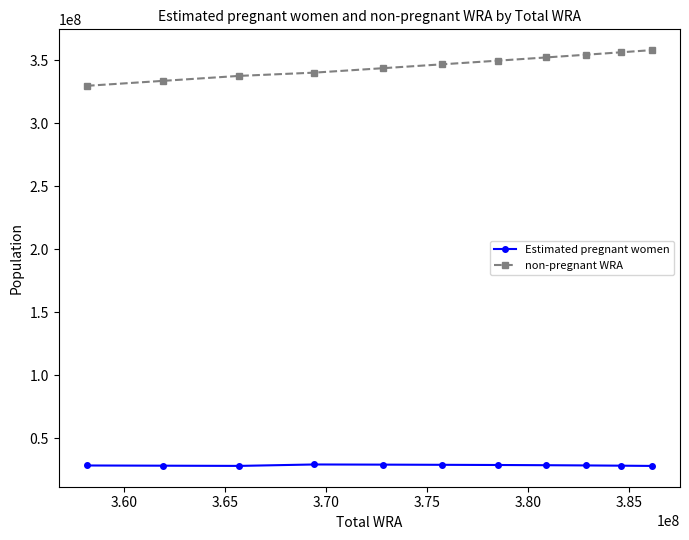

What is the minimum value shown in the chart?

27986991.8